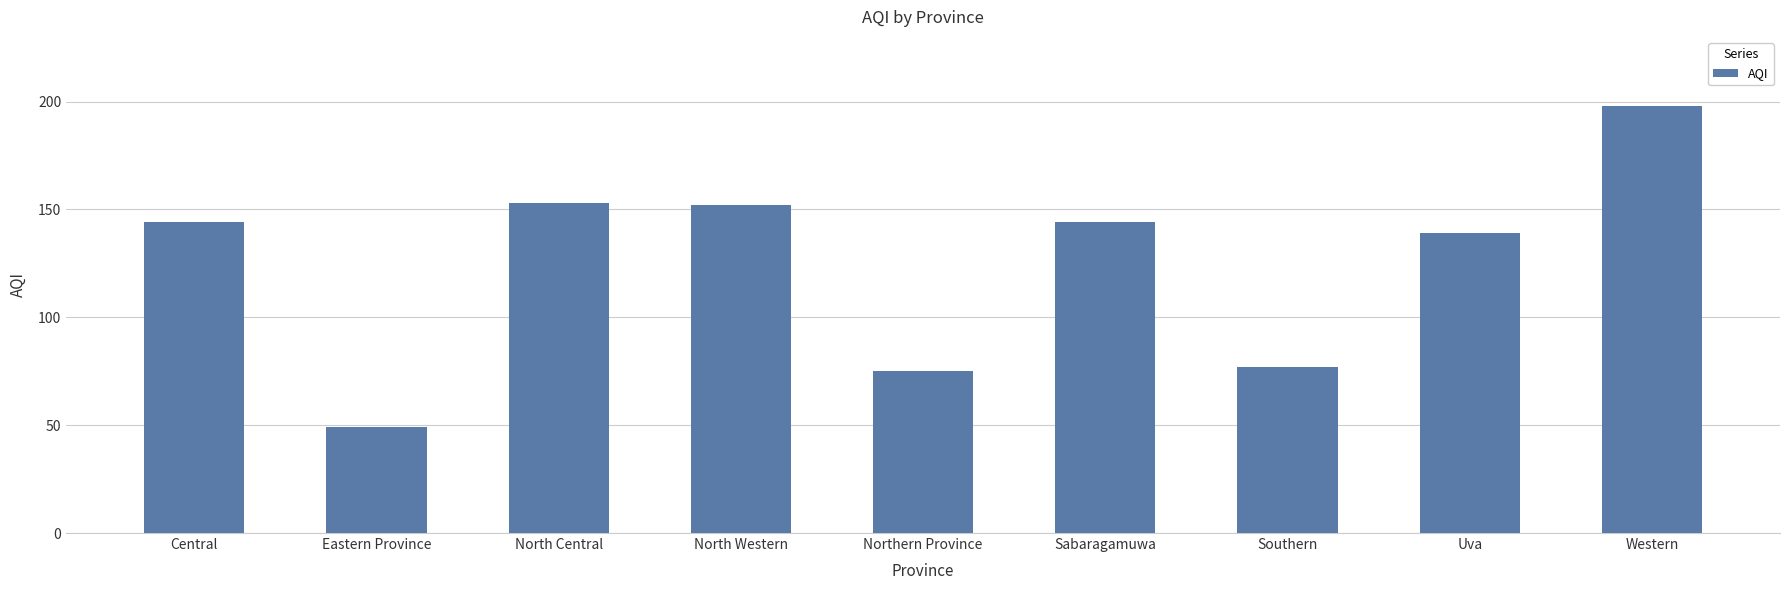

What is the difference between the values at North Western and Central?

8